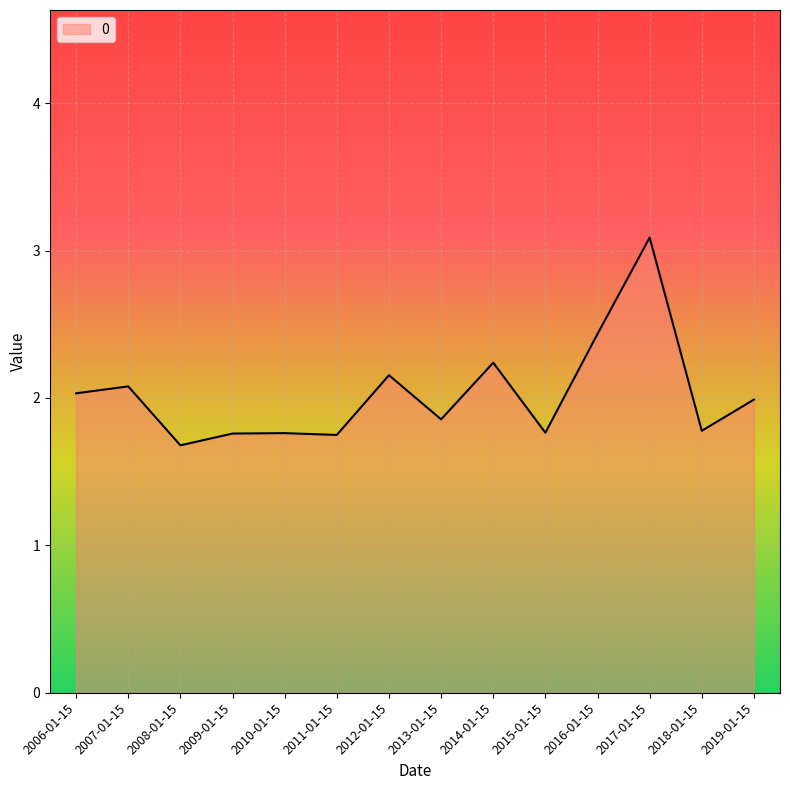

The value at 2019-01-15 is 1.2. True or false?

False